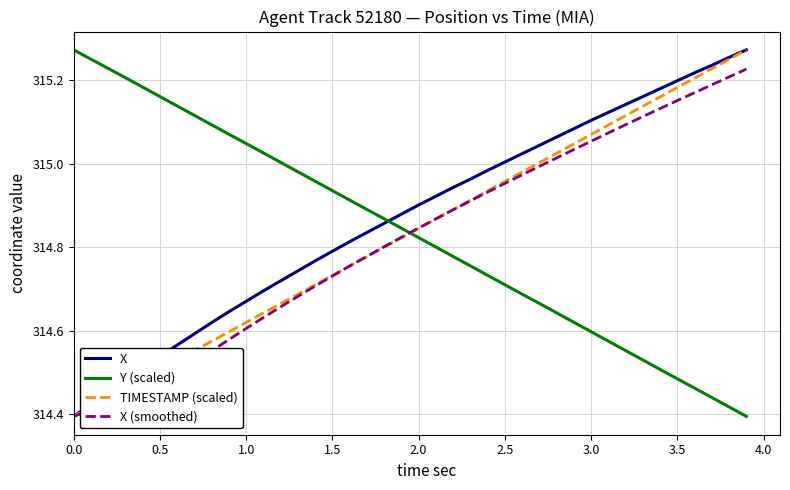

How many intersections are there between Y (scaled) and X?

1